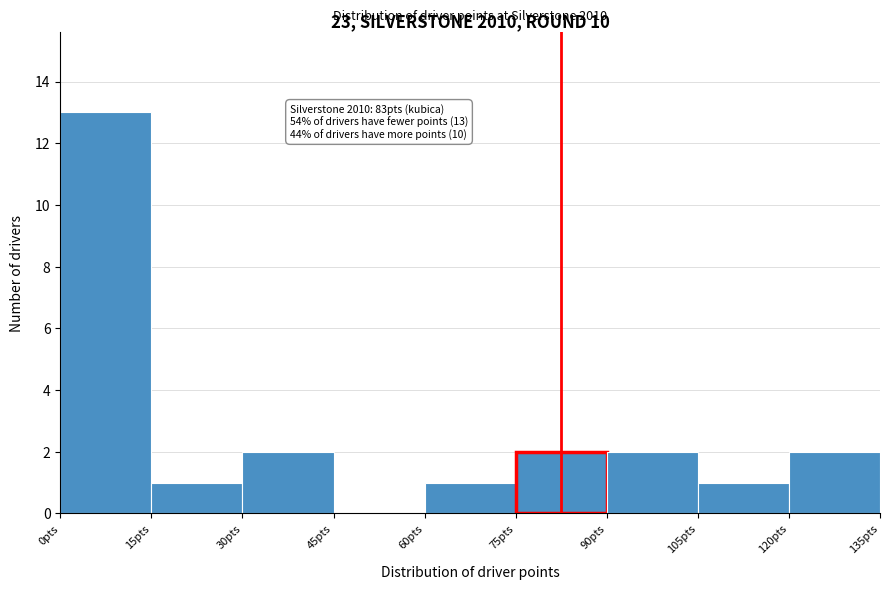

Which range on the x-axis has the tallest bar?

0 to 15